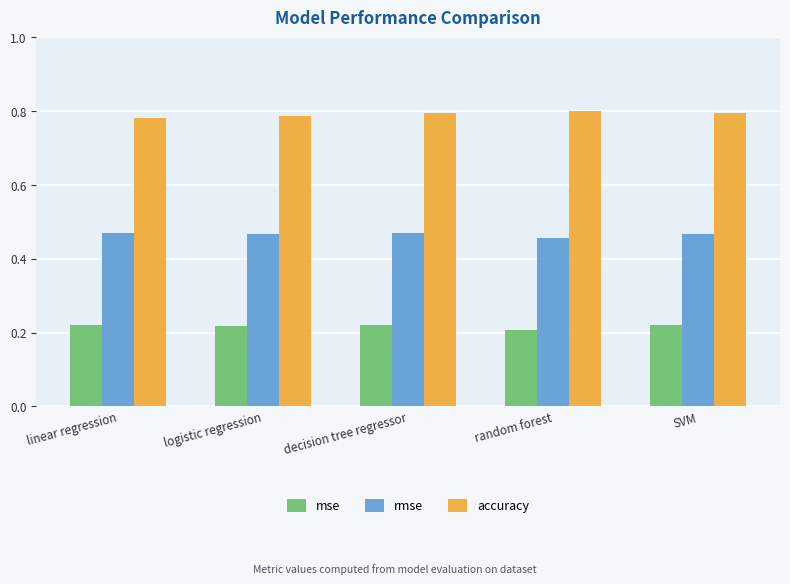

Rank the series at SVM from lowest to highest value.

mse, rmse, accuracy